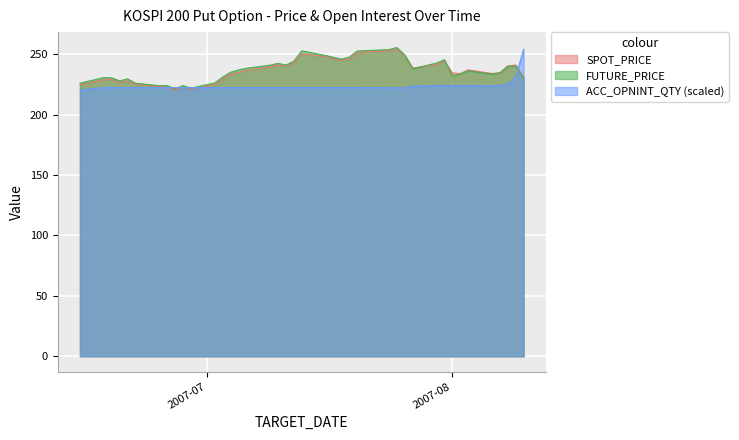

How many intersections are there between ACC_OPNINT_QTY and SPOT_PRICE?

5